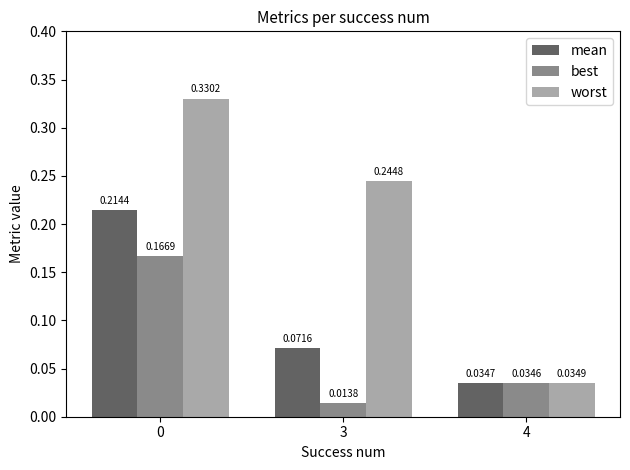

Count the number of categories in the chart.

3